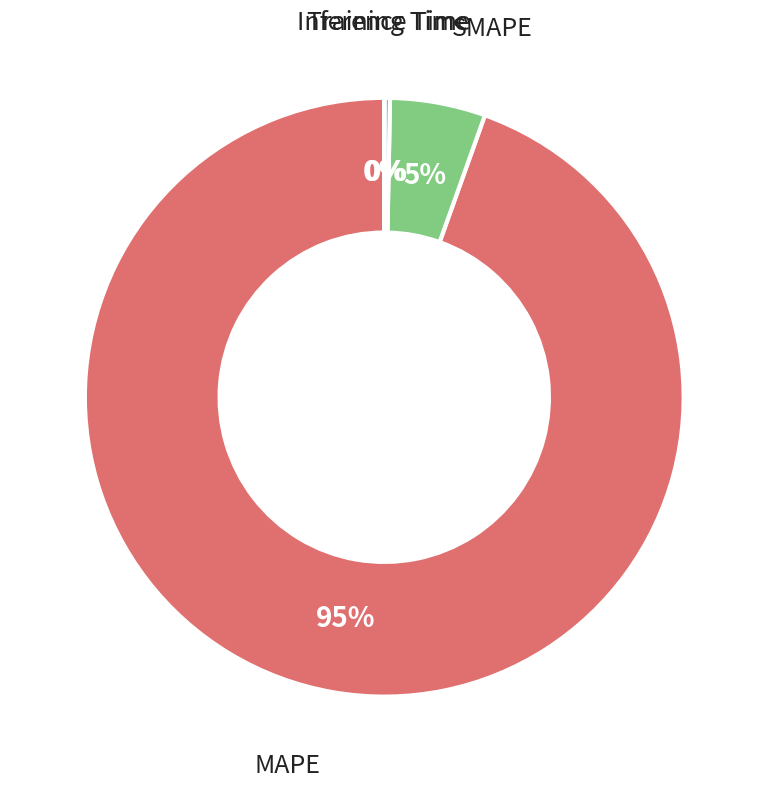

To the nearest percent, what is the difference between the largest and smallest slice percentages?

95%